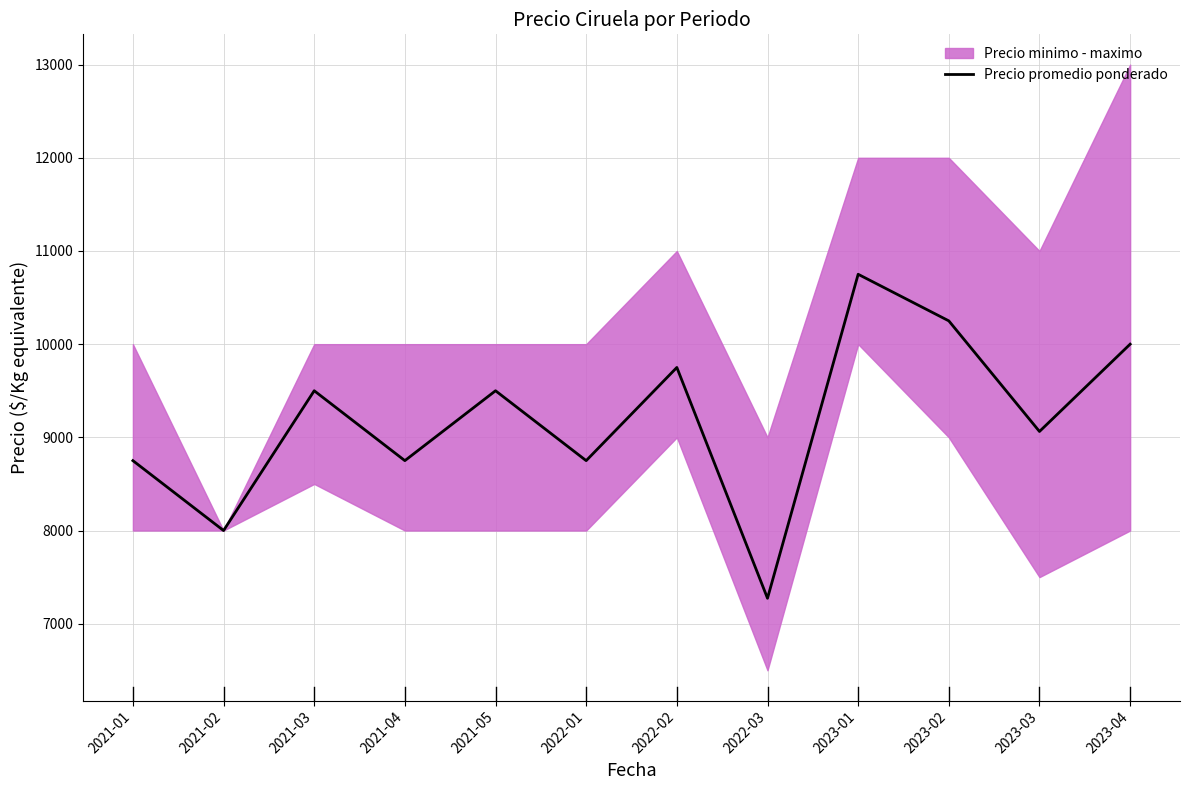

Reading right to left, list all the values displayed in this chart.

10000	9063	10250	10750	7273	9750	8750	9500	8750	9500	8000	8750